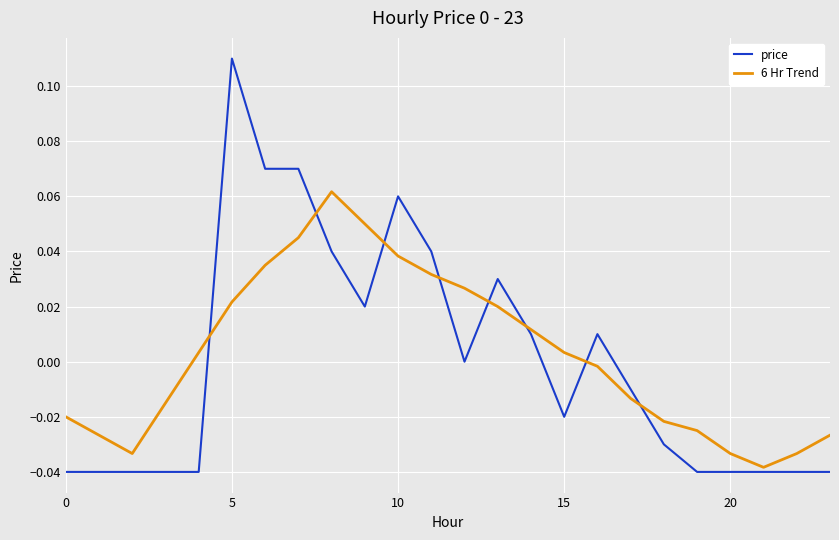

How many distinct data groups are displayed?

2